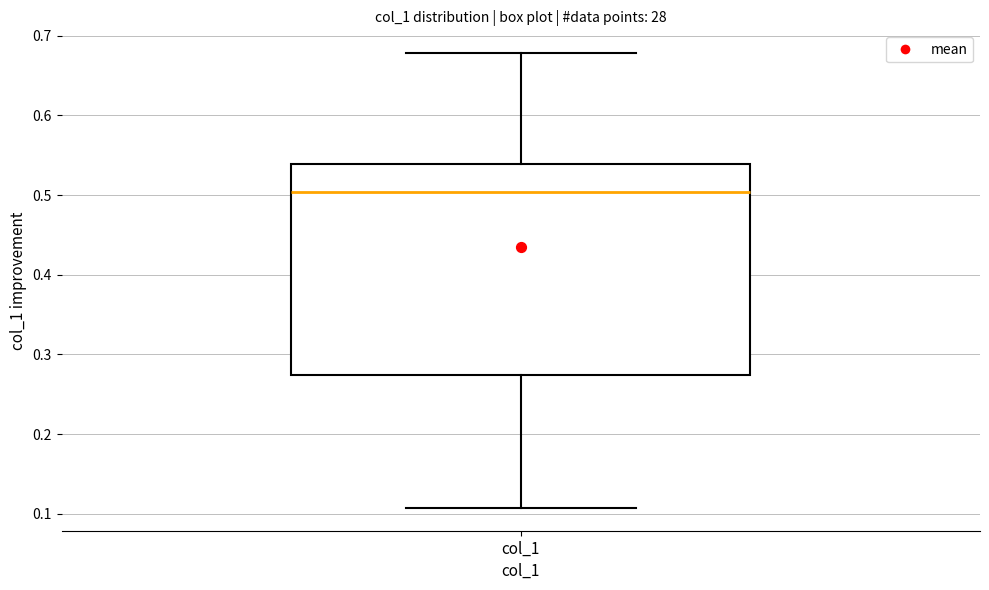

Read this box plot against the y-axis: the position of the median line, the range covered by the box, and the ends of both whiskers. The values are not printed on the chart, so give them approximately, as read against the axis.

median 0.50, box 0.27 to 0.54, whiskers 0.11 to 0.68